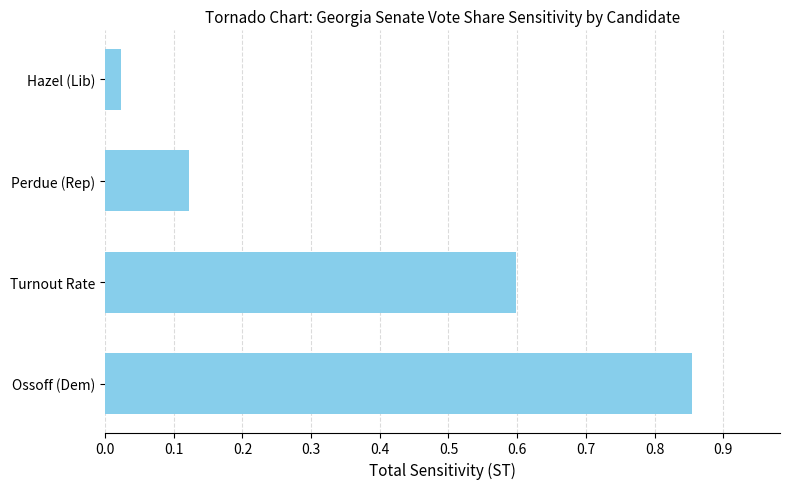

What is the difference between the second highest and minimum values?

0.6